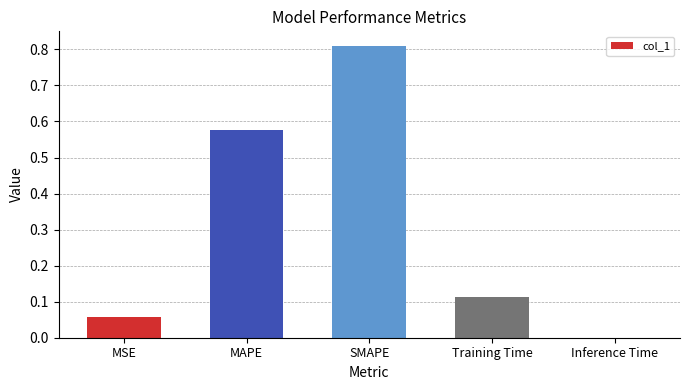

What is the sum of the values at SMAPE and Training Time?

0.9